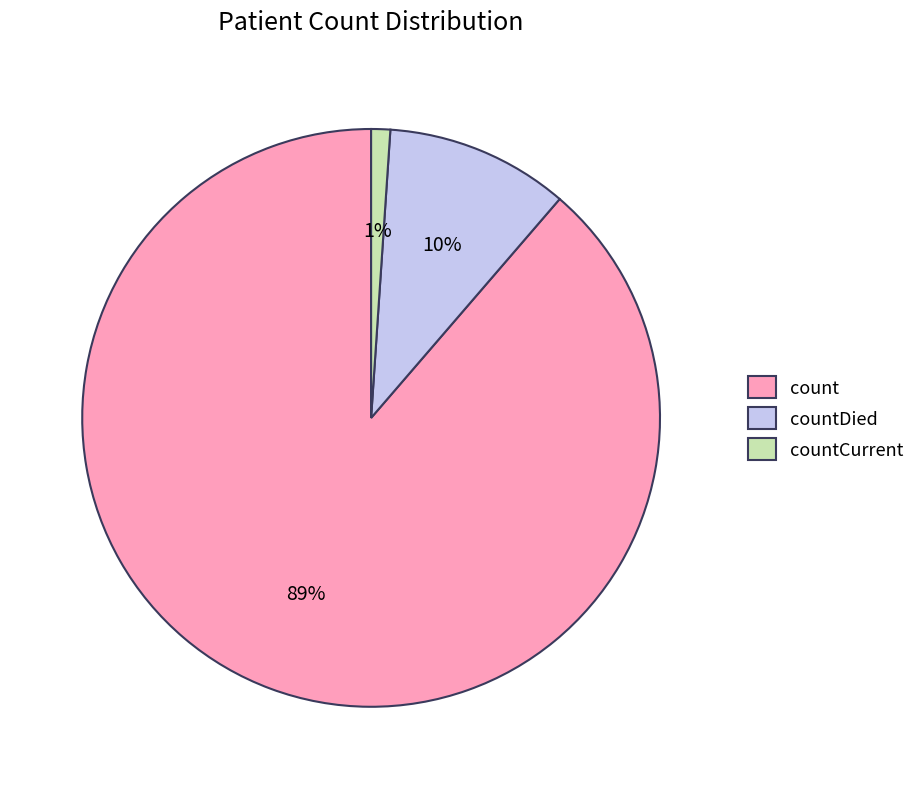

How many segments does this pie chart have?

3